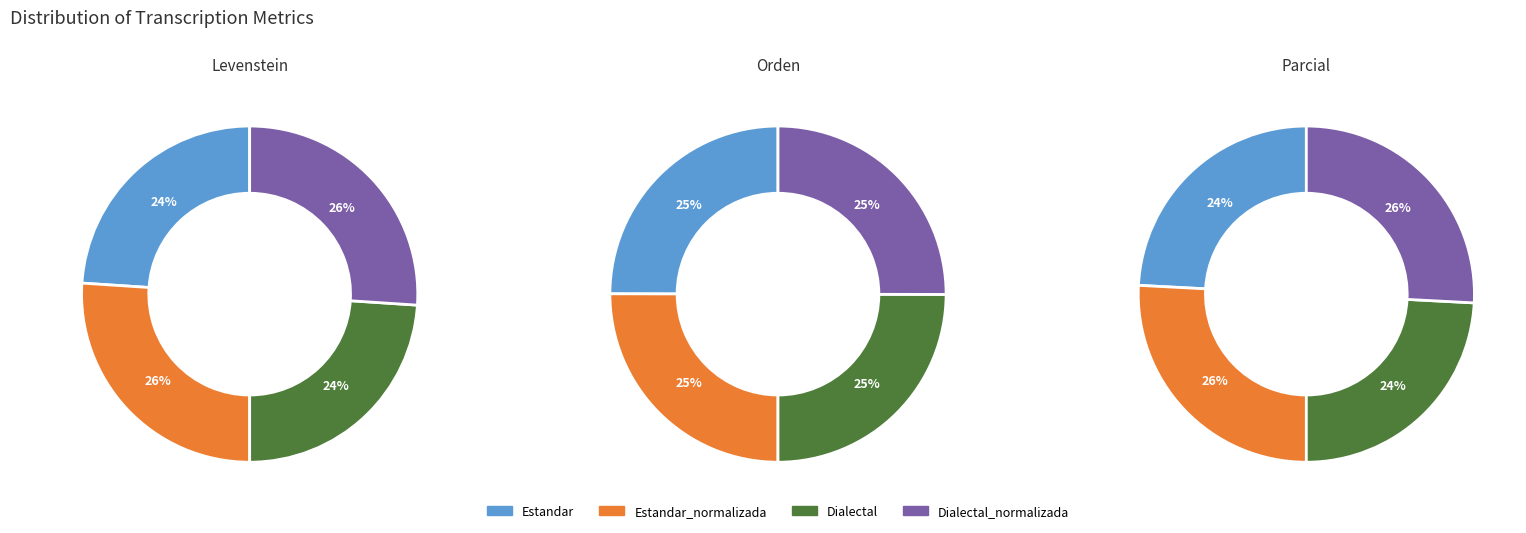

How many segments does this pie chart have?

4